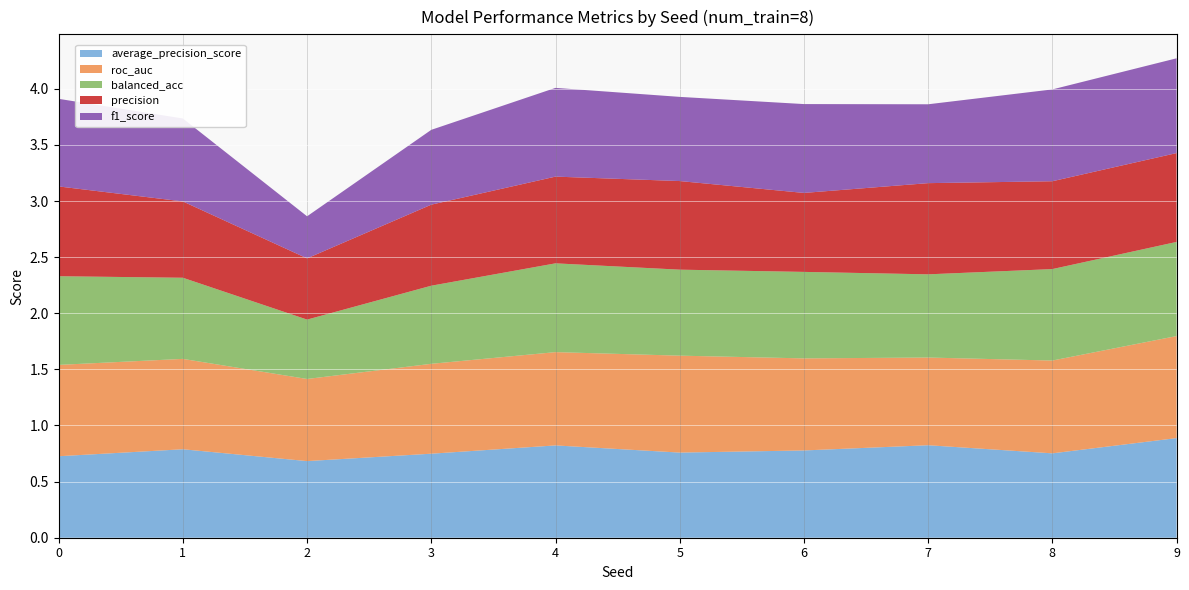

Reading right to left, transcribe all the data shown in this chart.

average_precision_score: 9=0.9	8=0.8	7=0.8	6=0.8	5=0.8	4=0.8	3=0.7	2=0.7	1=0.8	0=0.7
roc_auc: 9=0.9	8=0.8	7=0.8	6=0.8	5=0.9	4=0.8	3=0.8	2=0.7	1=0.8	0=0.8
balanced_acc: 9=0.8	8=0.8	7=0.7	6=0.8	5=0.8	4=0.8	3=0.7	2=0.5	1=0.7	0=0.8
precision: 9=0.8	8=0.8	7=0.8	6=0.7	5=0.8	4=0.8	3=0.7	2=0.5	1=0.7	0=0.8
f1_score: 9=0.8	8=0.8	7=0.7	6=0.8	5=0.8	4=0.8	3=0.7	2=0.4	1=0.7	0=0.8